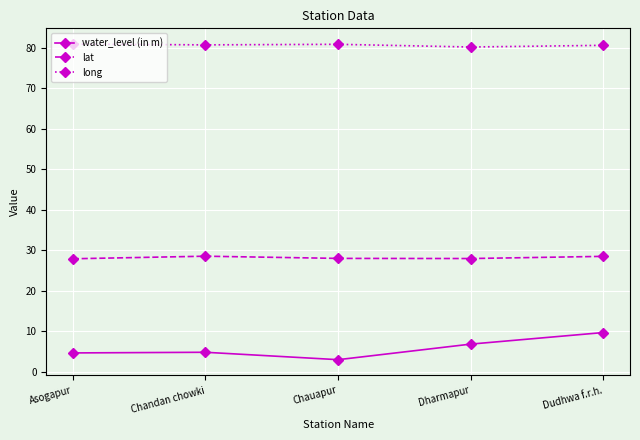

What value does the water_level (in m) series have at Dharmapur?

6.8